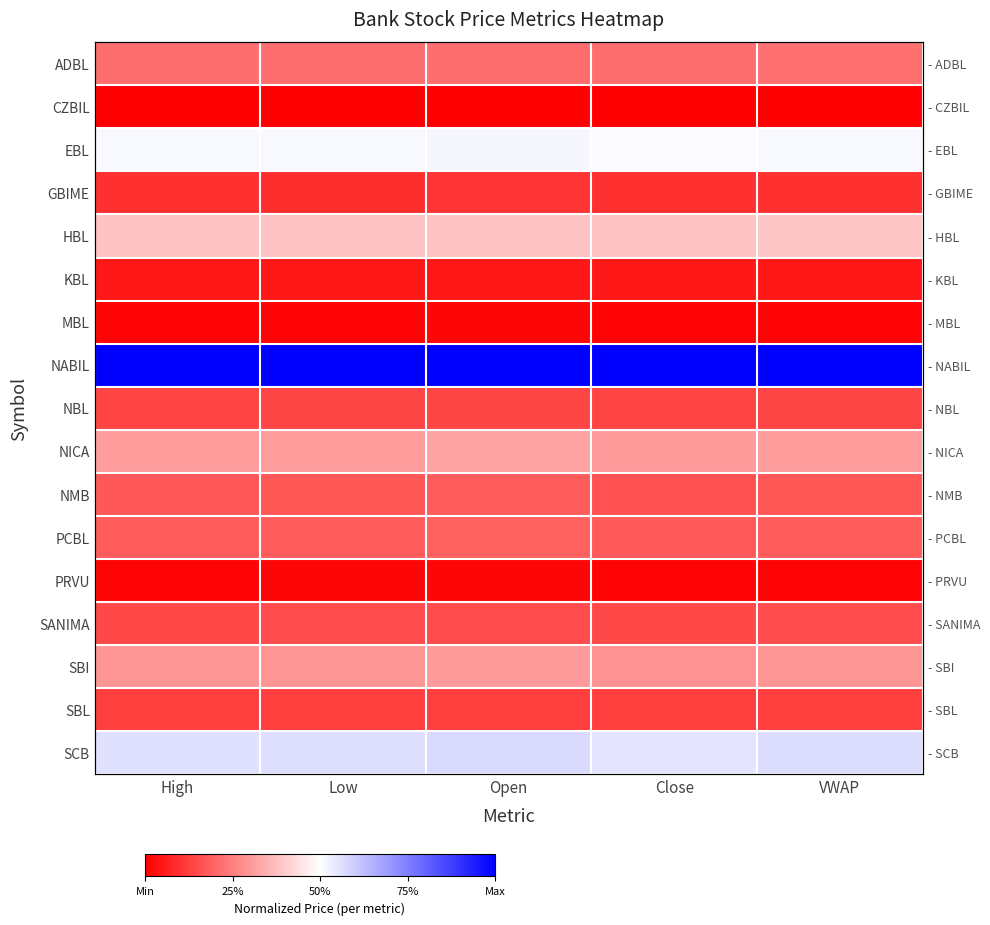

Count the NICA values in the range 0 to 1.

5